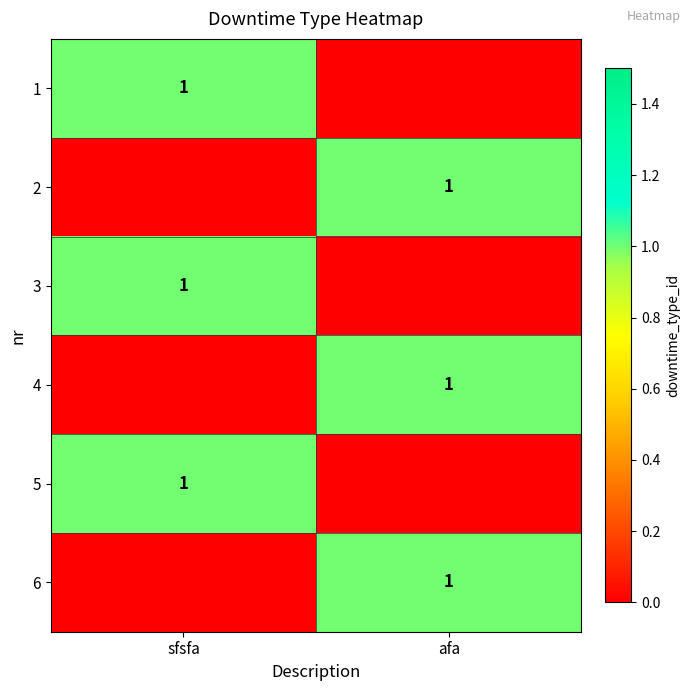

Is it true that 4 equals 1 at afa?

True